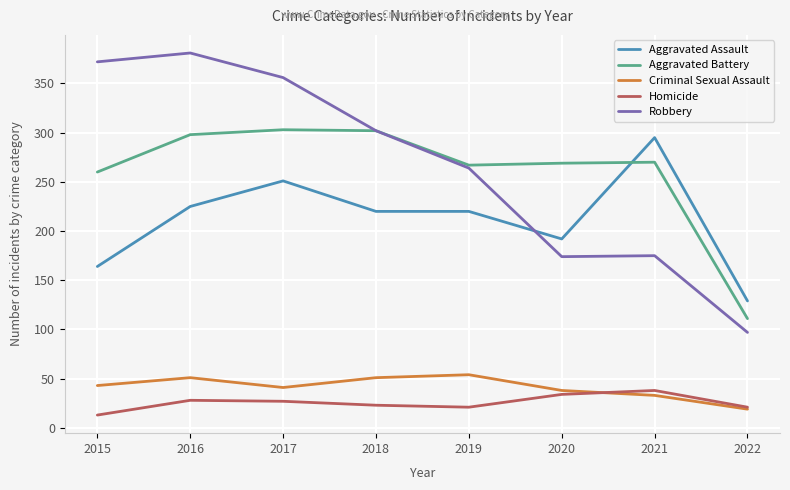

What is the difference between the maximum and minimum values in the Homicide series?

25